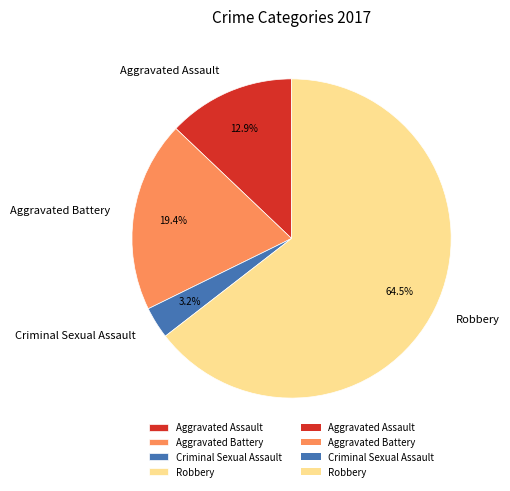

The Aggravated Battery slice represents 19% of the pie. True or false?

True